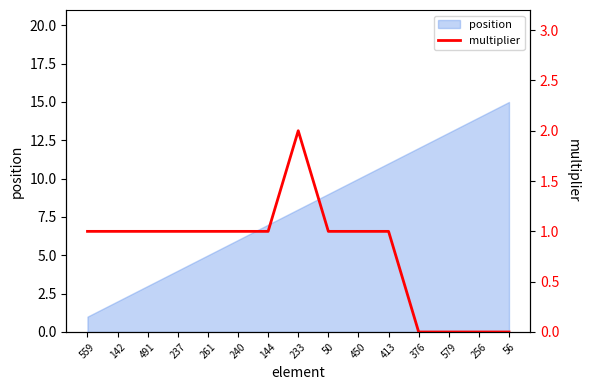

What is the greatest value displayed?

2